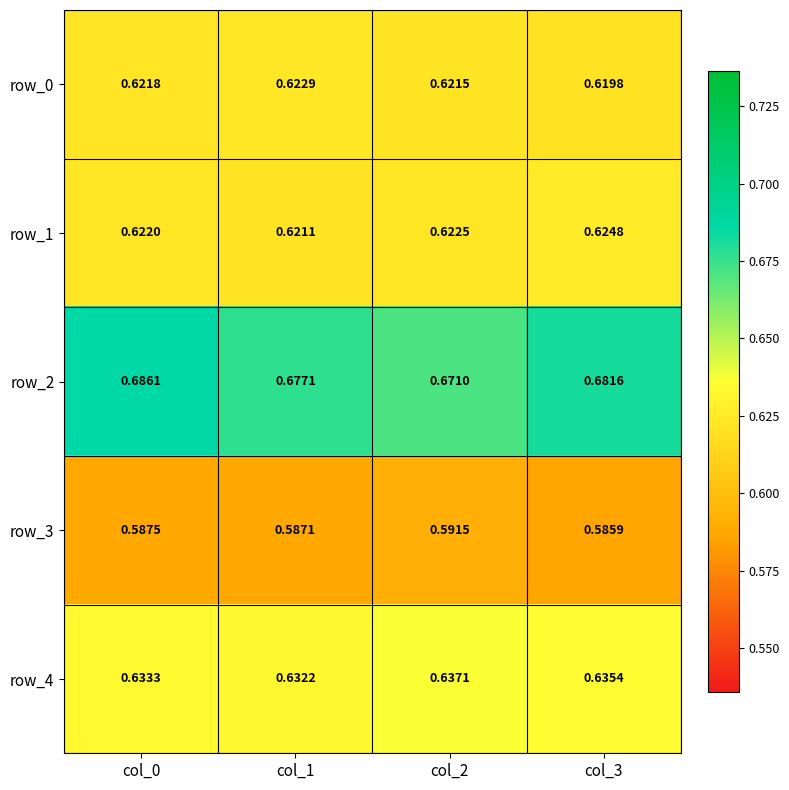

Is the value of row_1 at col_0 greater than the value of row_4 at col_0?

No